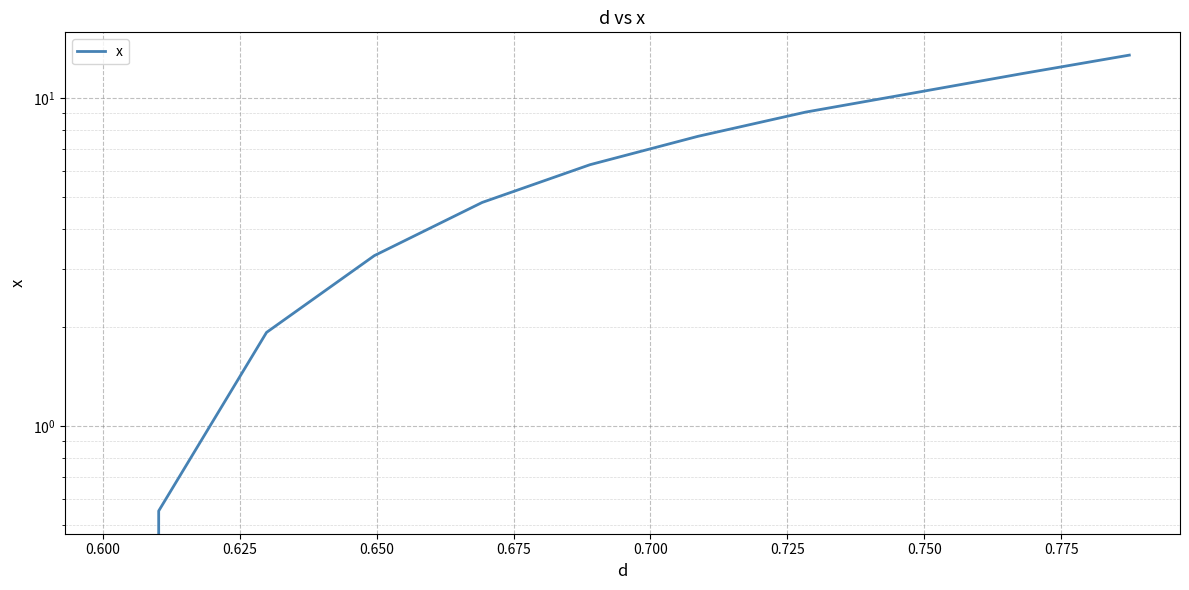

Between 0.700 and 0.650, which is larger?

0.700